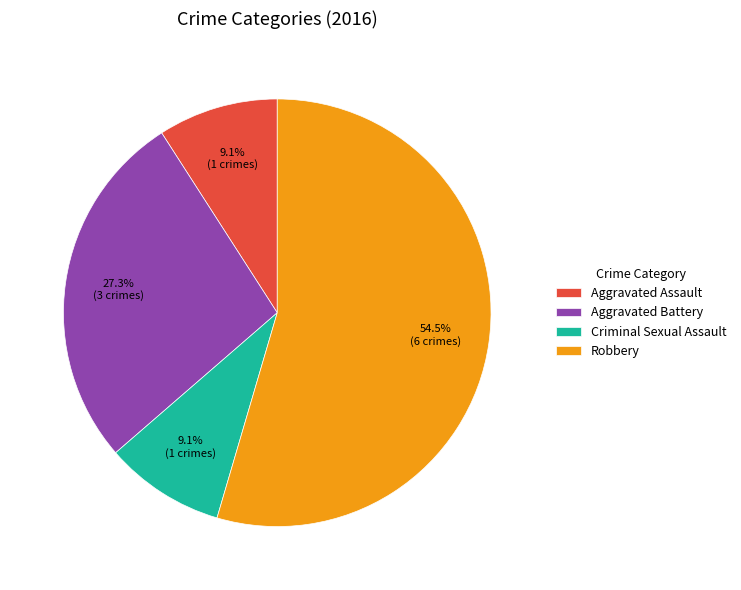

Which category accounts for the majority?

Robbery